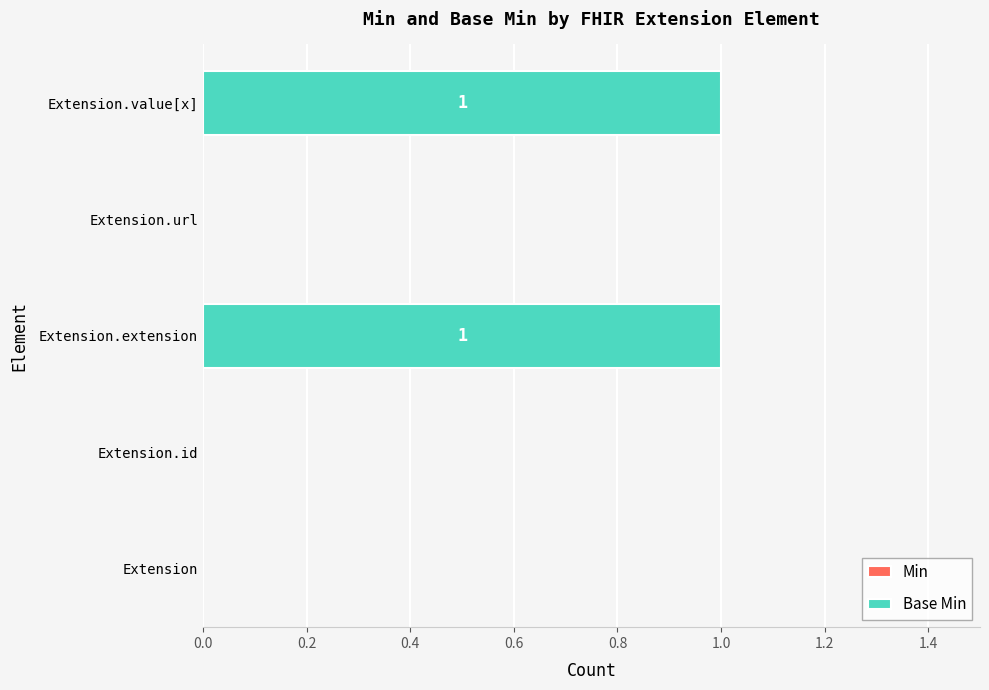

Are the bars grouped side by side (vs. stacked)?

No